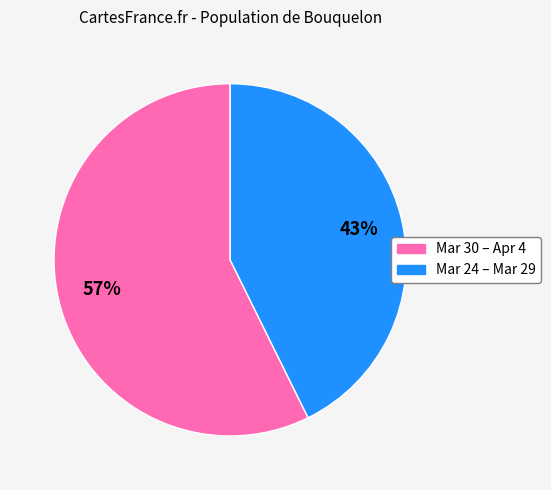

Does any single category account for the majority?

Yes